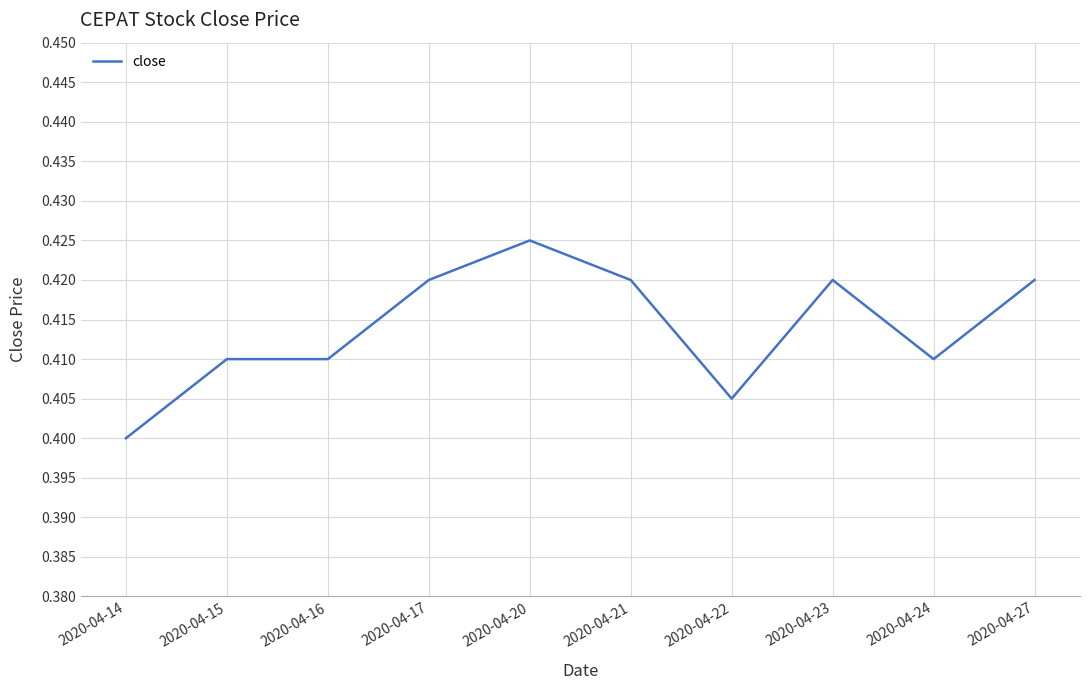

Which category has the highest value across all series?

2020-04-20